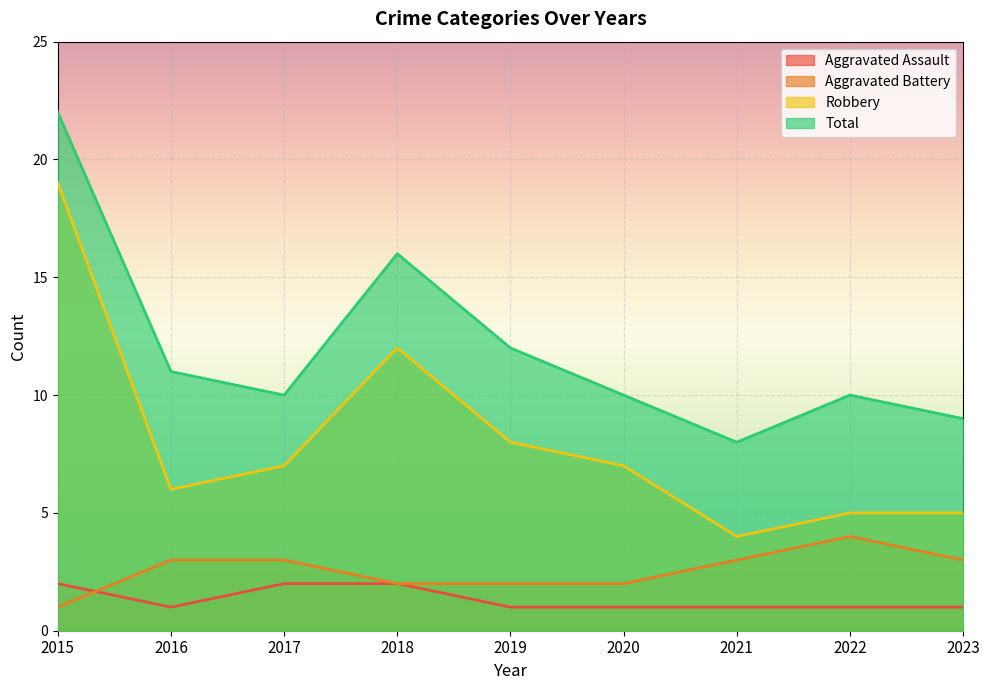

In Aggravated Assault, how many points are lower than both neighbors (excluding endpoints)?

1